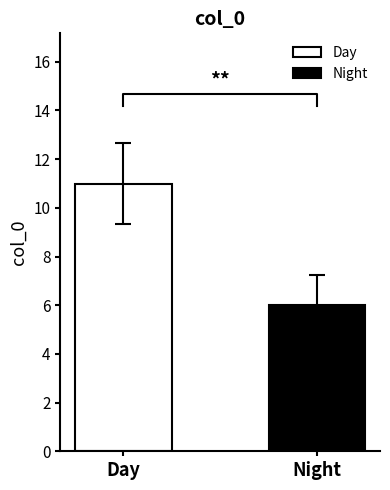

What is the minimum value for Night?

6